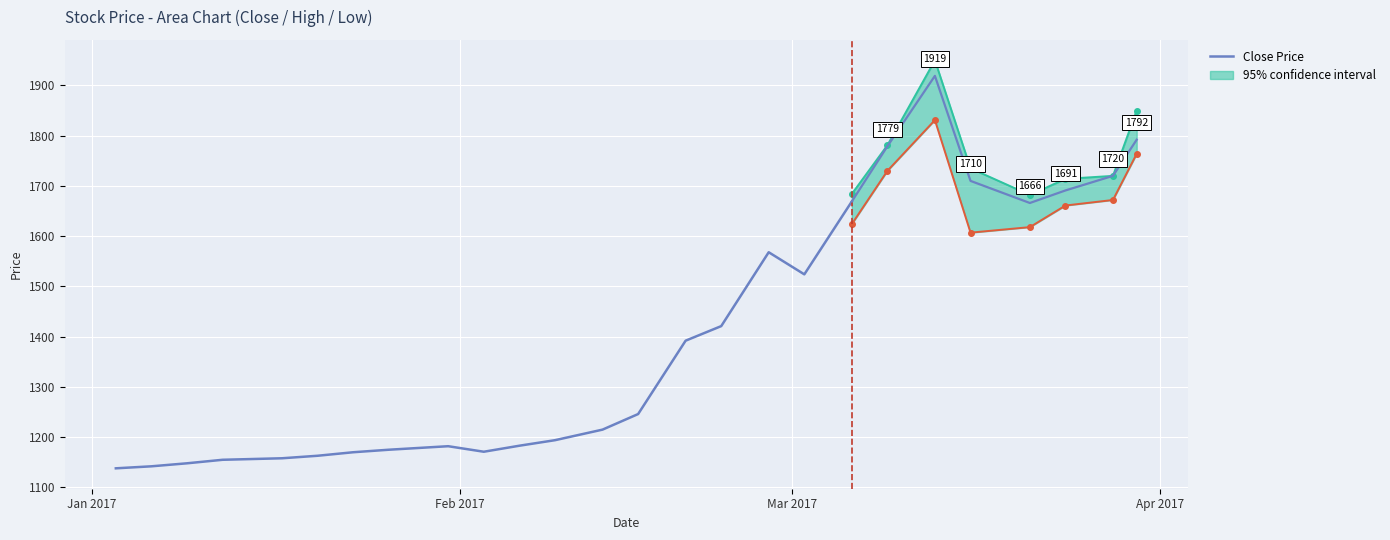

True or false: the data has more than 0 interior local peaks.

True